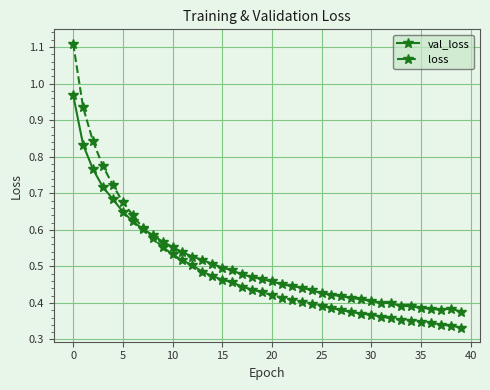

At how many categories does at least one series exceed 0?

40